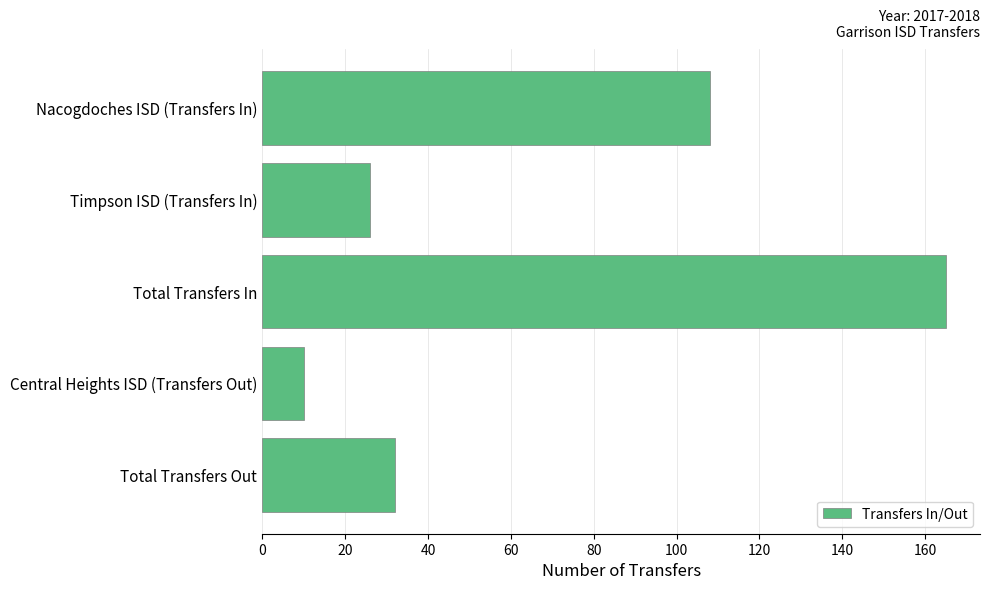

How many bars are there in total?

5